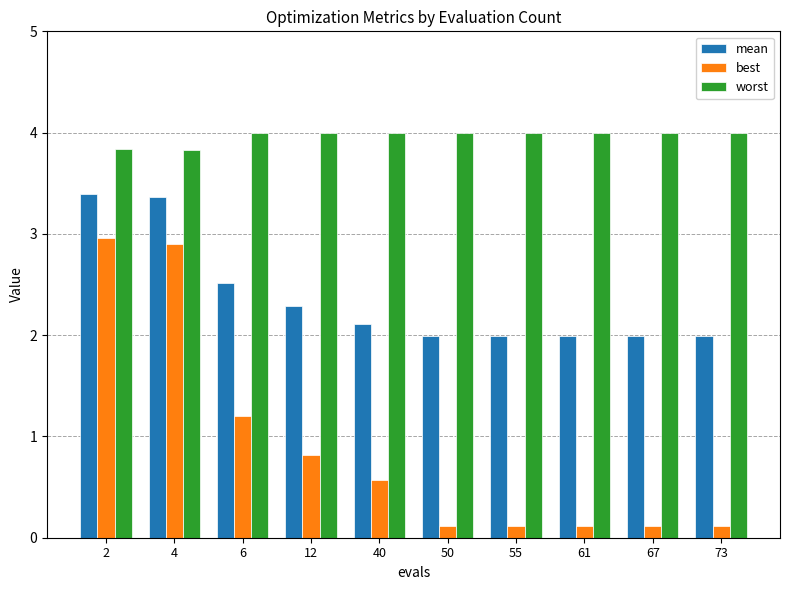

Reading left to right, list all the values displayed in this chart.

mean: 2=3.4	4=3.4	6=2.5	12=2.3	40=2.1	50=2.0	55=2.0	61=2.0	67=2.0	73=2.0
best: 2=3.0	4=2.9	6=1.2	12=0.8	40=0.6	50=0.1	55=0.1	61=0.1	67=0.1	73=0.1
worst: 2=3.8	4=3.8	6=4.0	12=4.0	40=4.0	50=4.0	55=4.0	61=4.0	67=4.0	73=4.0